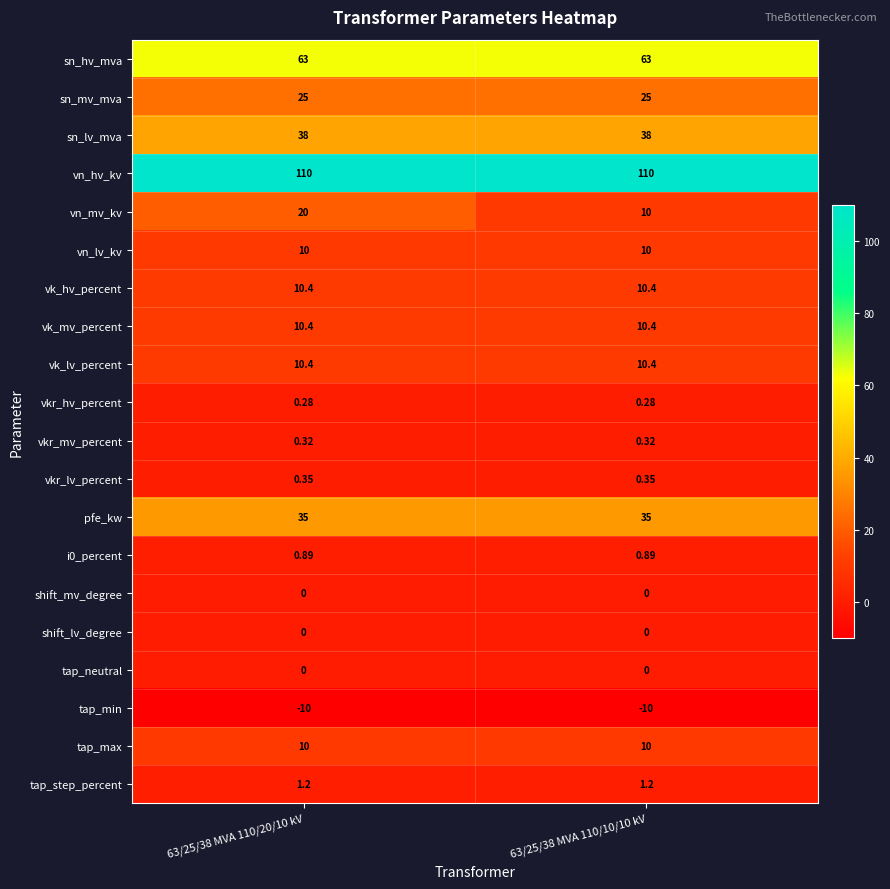

Which series has the largest total across all categories?

vn_hv_kv